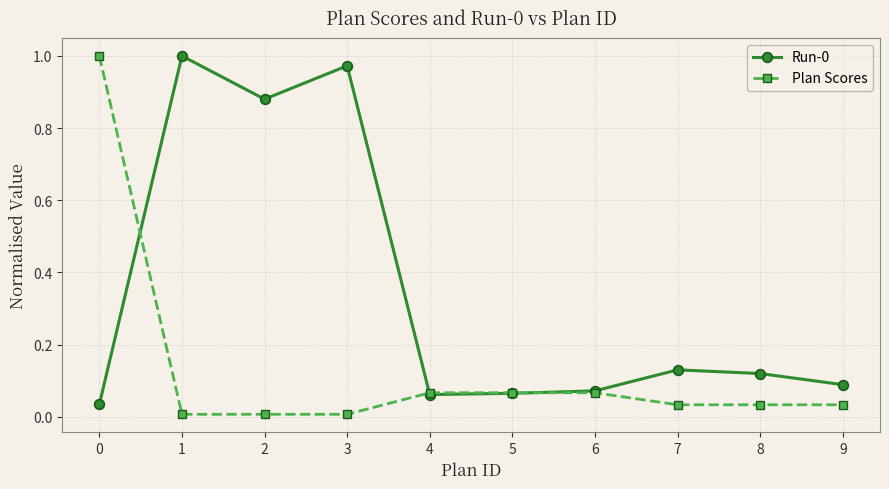

Is it true that Plan Scores equals 0.1 at 8?

False